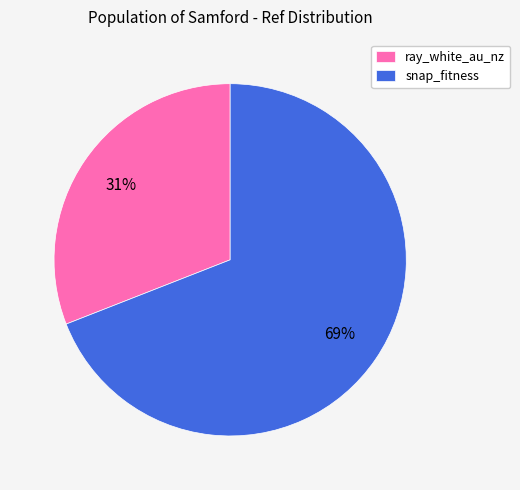

Is ray_white_au_nz the majority of the pie?

No